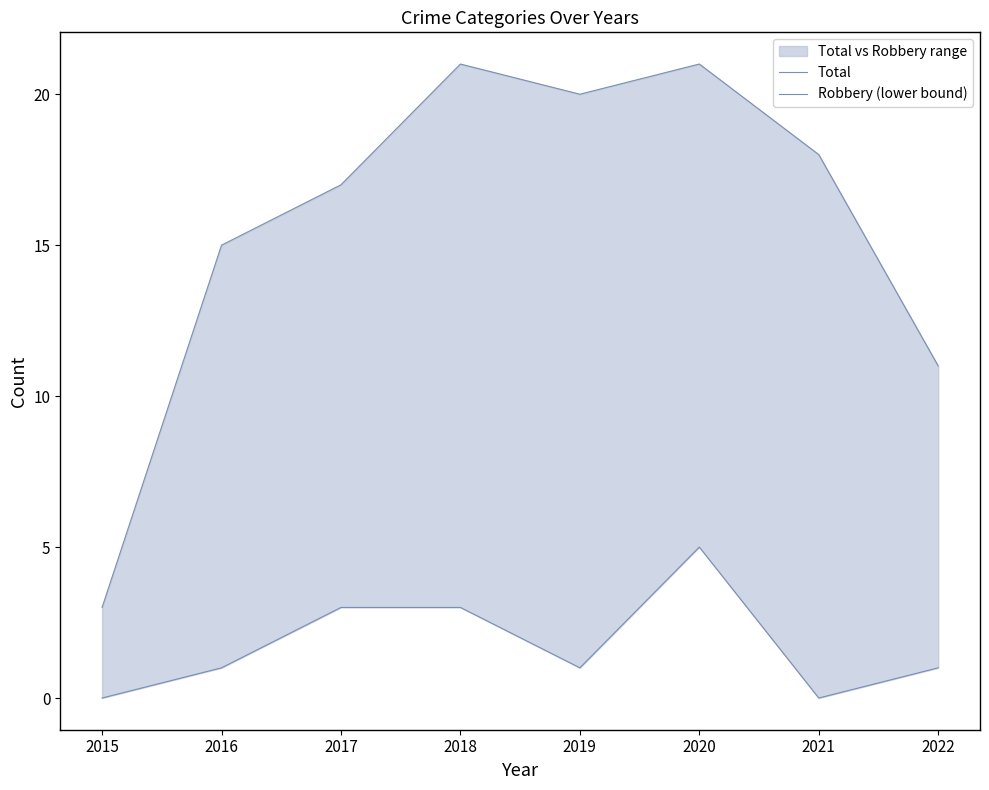

True or false: Robbery (lower bound) and Total intersect in this chart.

False